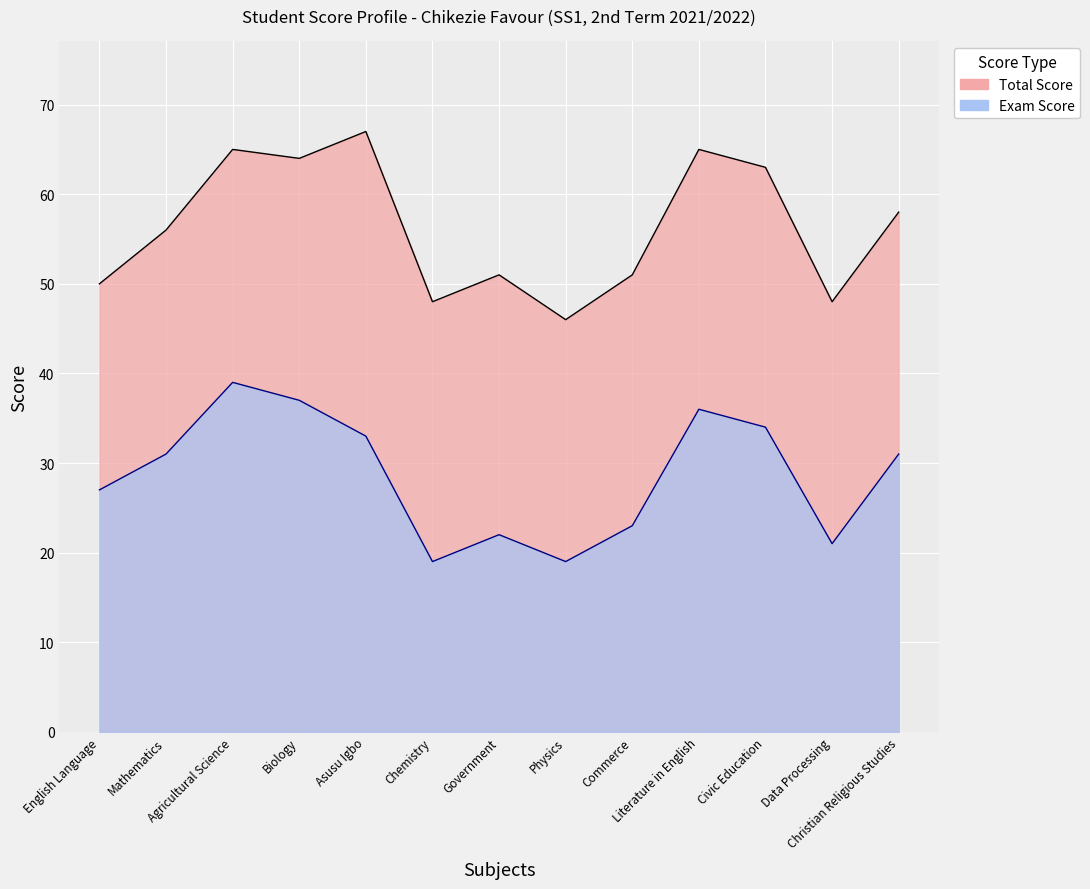

Rank the series by their maximum value, from highest to lowest.

Total, Exam